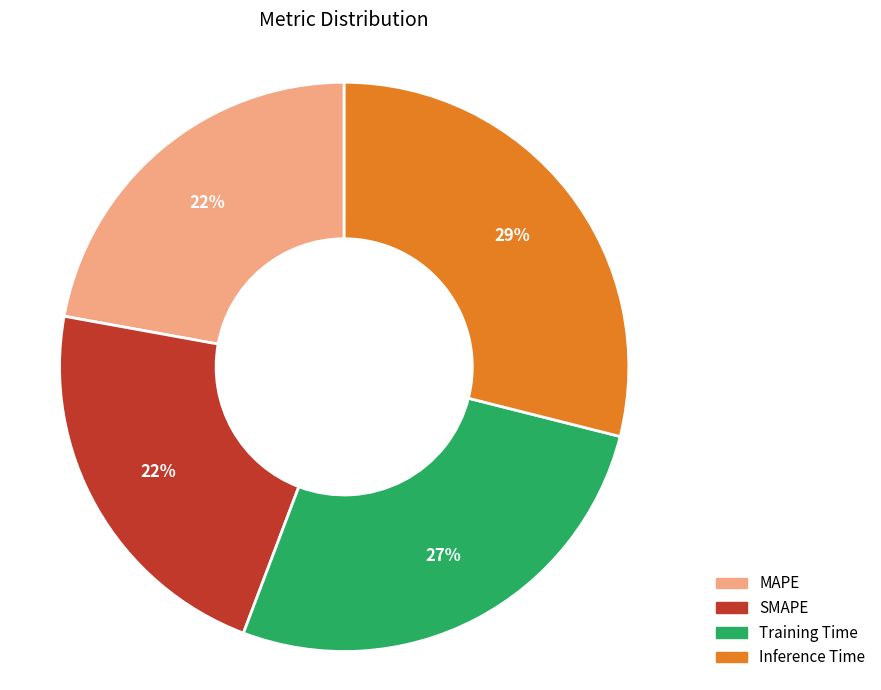

Is it true that Inference Time is 17% of the pie?

False